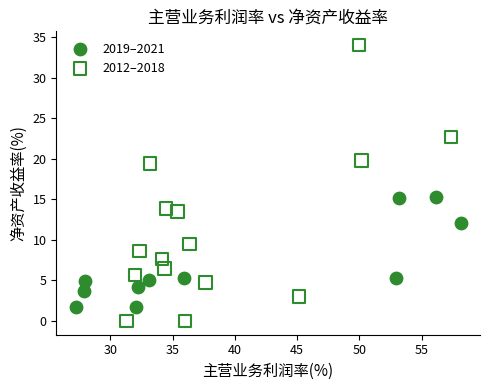

Which series reaches the maximum Y coordinate?

2012–2018